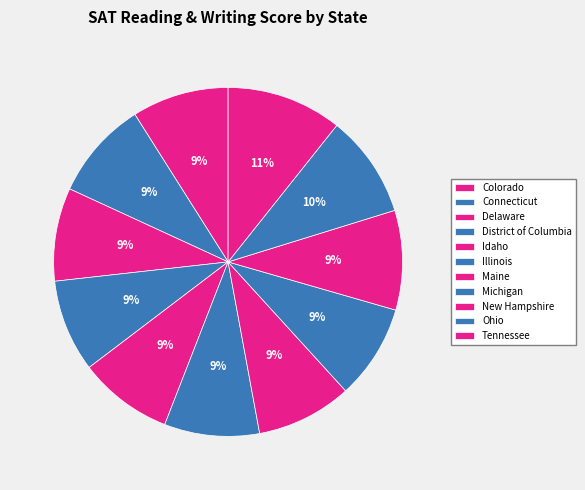

Combined, do Michigan and Connecticut account for over 50%?

No